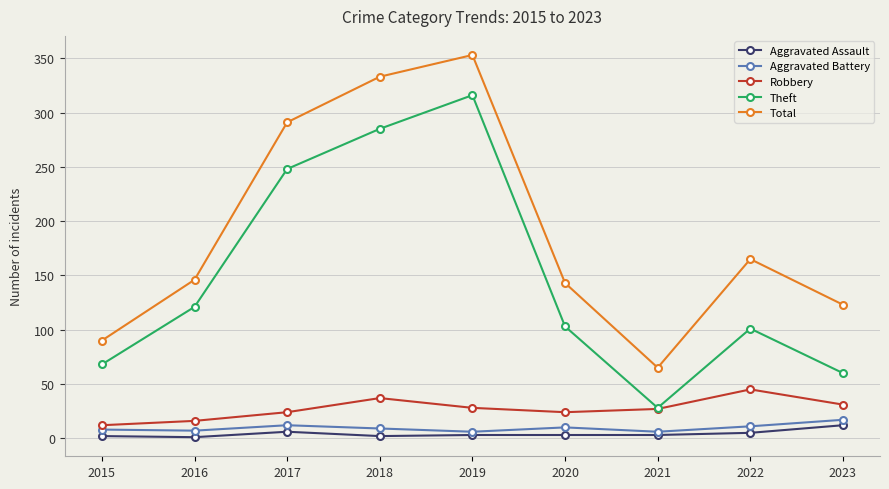

True or false: Theft has a value of 49 at 2021.

False